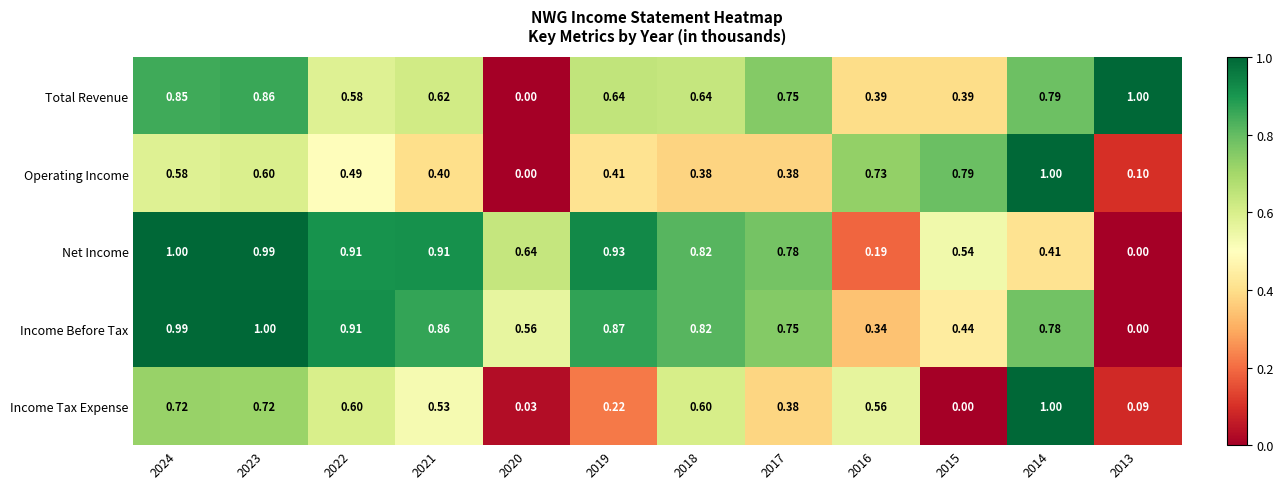

How many distinct data groups are displayed?

5